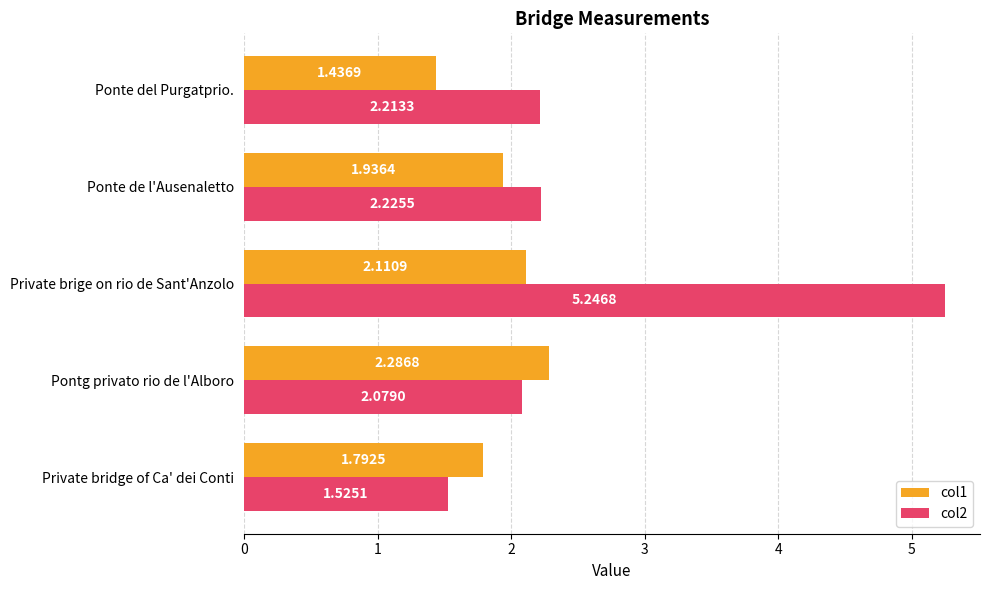

What is the difference between the highest and lowest values at Private brige on rio de Sant'Anzolo?

3.1